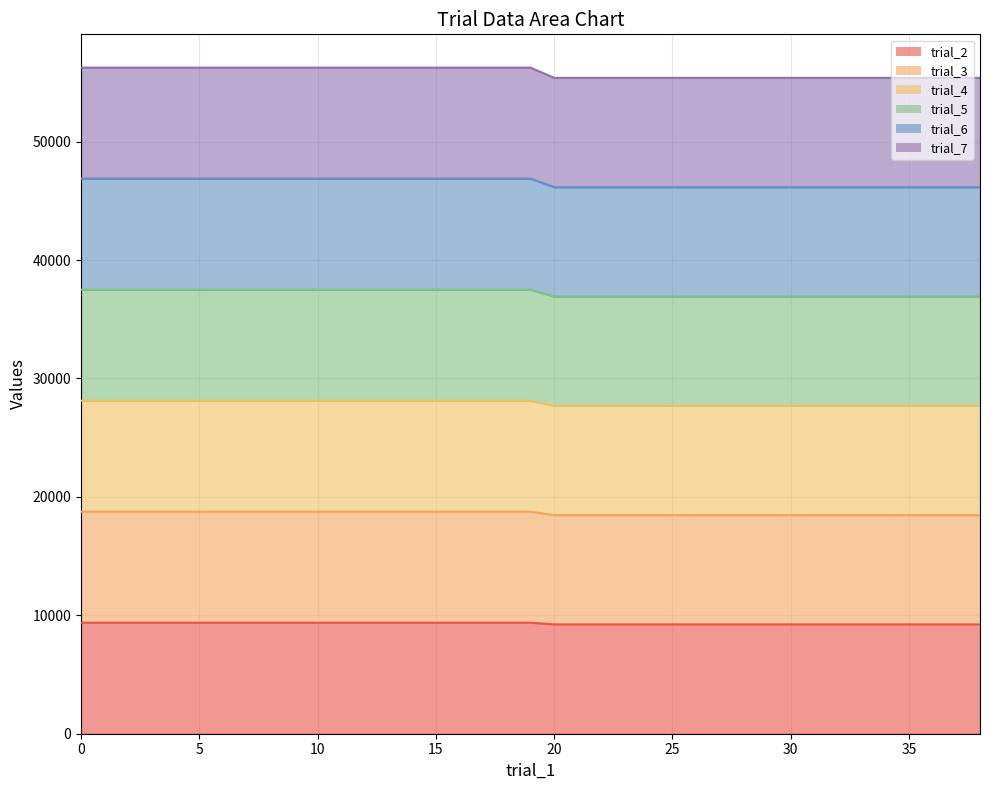

Reading left to right, transcribe all the data shown in this chart.

trial_2: 9374.7	9374.7	9374.7	9374.7	9374.7	9374.7	9374.7	9374.7	9374.7	9374.7	9374.7	9374.7	9374.7	9374.7	9374.7	9374.7	9374.7	9374.7	9374.7	9374.7	9230.8	9230.8	9230.8	9230.8	9230.8	9230.8	9230.8	9230.8	9230.8	9230.8	9230.8	9230.8	9230.8	9230.8	9230.8	9230.8	9230.8	9230.8	9230.8
trial_3: 18749.4	18749.4	18749.4	18749.4	18749.4	18749.4	18749.4	18749.4	18749.4	18749.4	18749.4	18749.4	18749.4	18749.4	18749.4	18749.4	18749.4	18749.4	18749.4	18749.4	18461.6	18461.6	18461.6	18461.6	18461.6	18461.6	18461.6	18461.6	18461.6	18461.6	18461.6	18461.6	18461.6	18461.6	18461.6	18461.6	18461.6	18461.6	18461.6
trial_4: 28124.1	28124.1	28124.1	28124.1	28124.1	28124.1	28124.1	28124.1	28124.1	28124.1	28124.1	28124.1	28124.1	28124.1	28124.1	28124.1	28124.1	28124.1	28124.1	28124.1	27692.4	27692.4	27692.4	27692.4	27692.4	27692.4	27692.4	27692.4	27692.4	27692.4	27692.4	27692.4	27692.4	27692.4	27692.4	27692.4	27692.4	27692.4	27692.4
trial_5: 37498.8	37498.8	37498.8	37498.8	37498.8	37498.8	37498.8	37498.8	37498.8	37498.8	37498.8	37498.8	37498.8	37498.8	37498.8	37498.8	37498.8	37498.8	37498.8	37498.8	36923.2	36923.2	36923.2	36923.2	36923.2	36923.2	36923.2	36923.2	36923.2	36923.2	36923.2	36923.2	36923.2	36923.2	36923.2	36923.2	36923.2	36923.2	36923.2
trial_6: 46873.5	46873.5	46873.5	46873.5	46873.5	46873.5	46873.5	46873.5	46873.5	46873.5	46873.5	46873.5	46873.5	46873.5	46873.5	46873.5	46873.5	46873.5	46873.5	46873.5	46154.1	46154.1	46154.1	46154.1	46154.1	46154.1	46154.1	46154.1	46154.1	46154.1	46154.1	46154.1	46154.1	46154.1	46154.1	46154.1	46154.1	46154.1	46154.1
trial_7: 56248.2	56248.2	56248.2	56248.2	56248.2	56248.2	56248.2	56248.2	56248.2	56248.2	56248.2	56248.2	56248.2	56248.2	56248.2	56248.2	56248.2	56248.2	56248.2	56248.2	55384.9	55384.9	55384.9	55384.9	55384.9	55384.9	55384.9	55384.9	55384.9	55384.9	55384.9	55384.9	55384.9	55384.9	55384.9	55384.9	55384.9	55384.9	55384.9